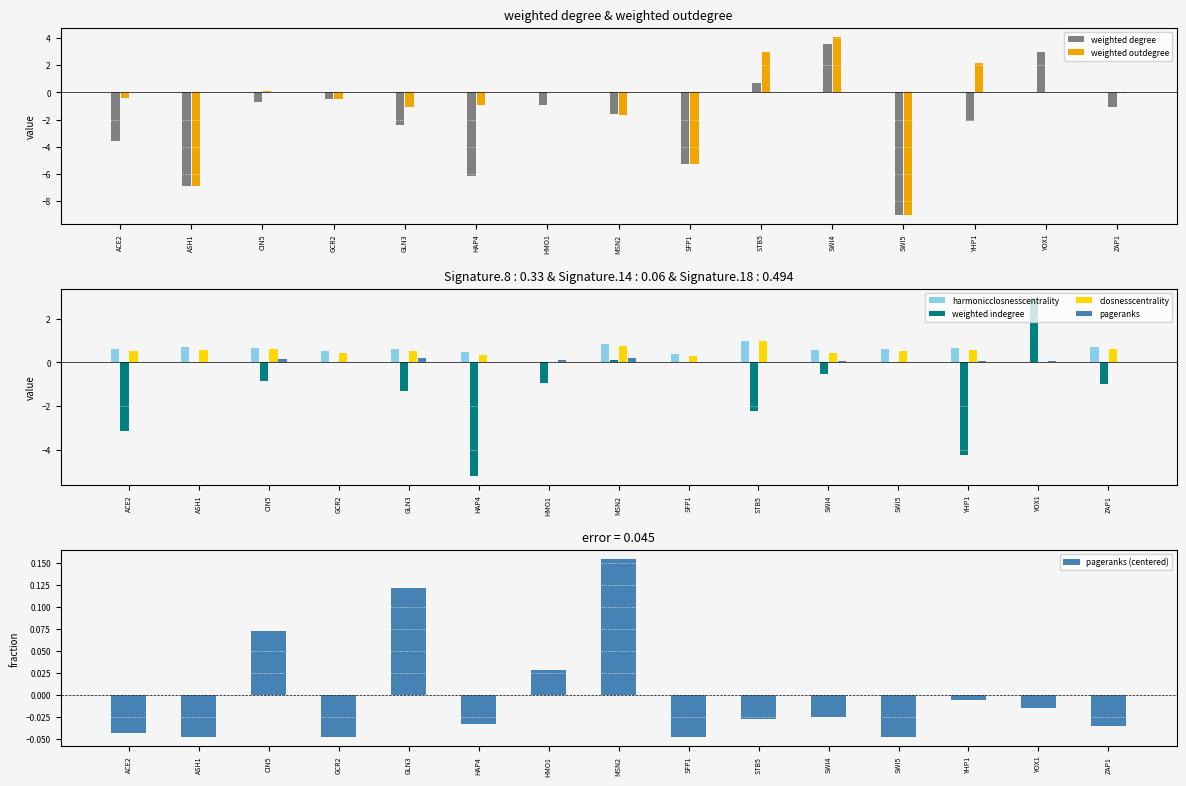

Which has a higher value, MSN2 or YHP1?

MSN2